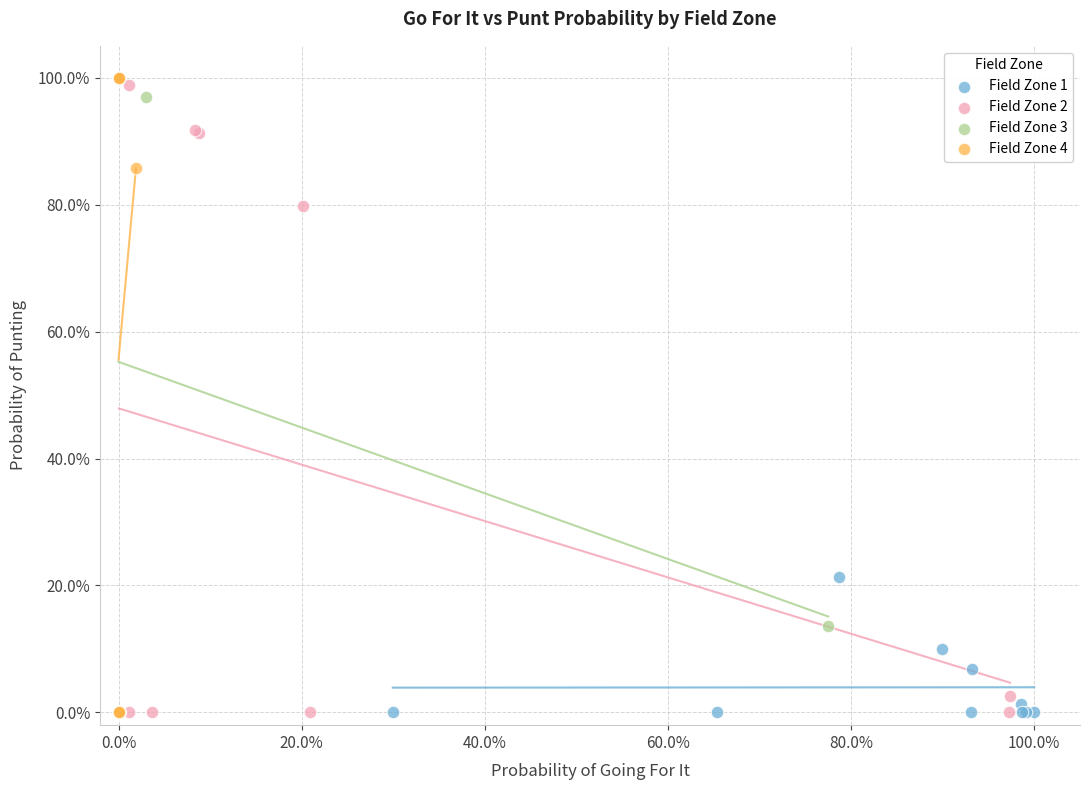

What are all the series names shown in the legend?

Field Zone 1, Field Zone 2, Field Zone 3, Field Zone 4